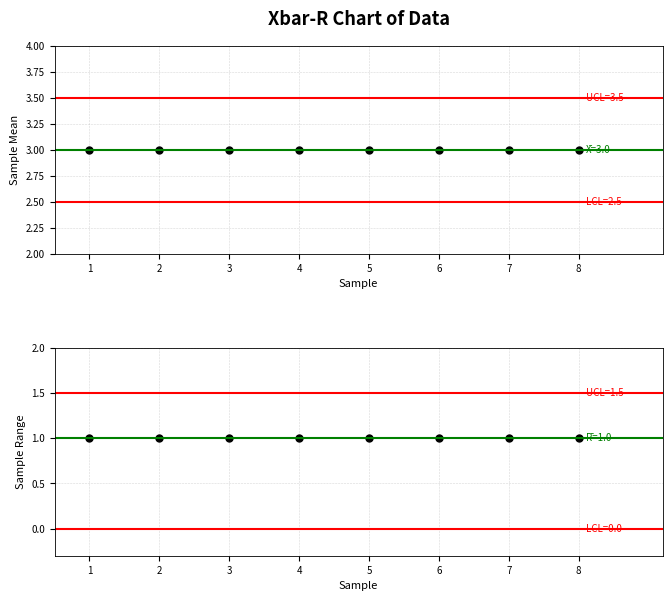

At which category is the sum across all series the highest?

1